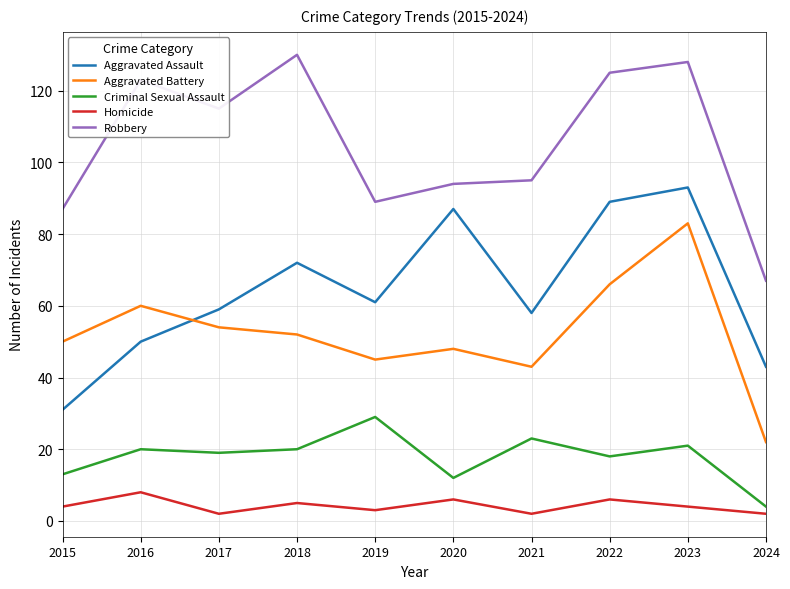

Read the Criminal Sexual Assault value at 2021.

23